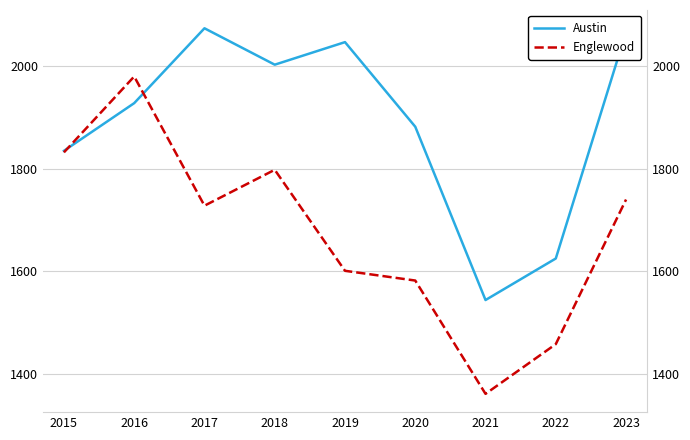

How many values in the Englewood series are below 1728?

4